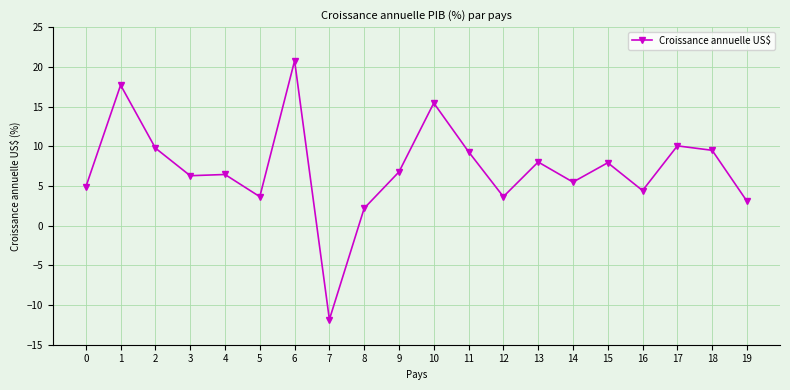

What is the sum of the values at 15 and 17?

18.0